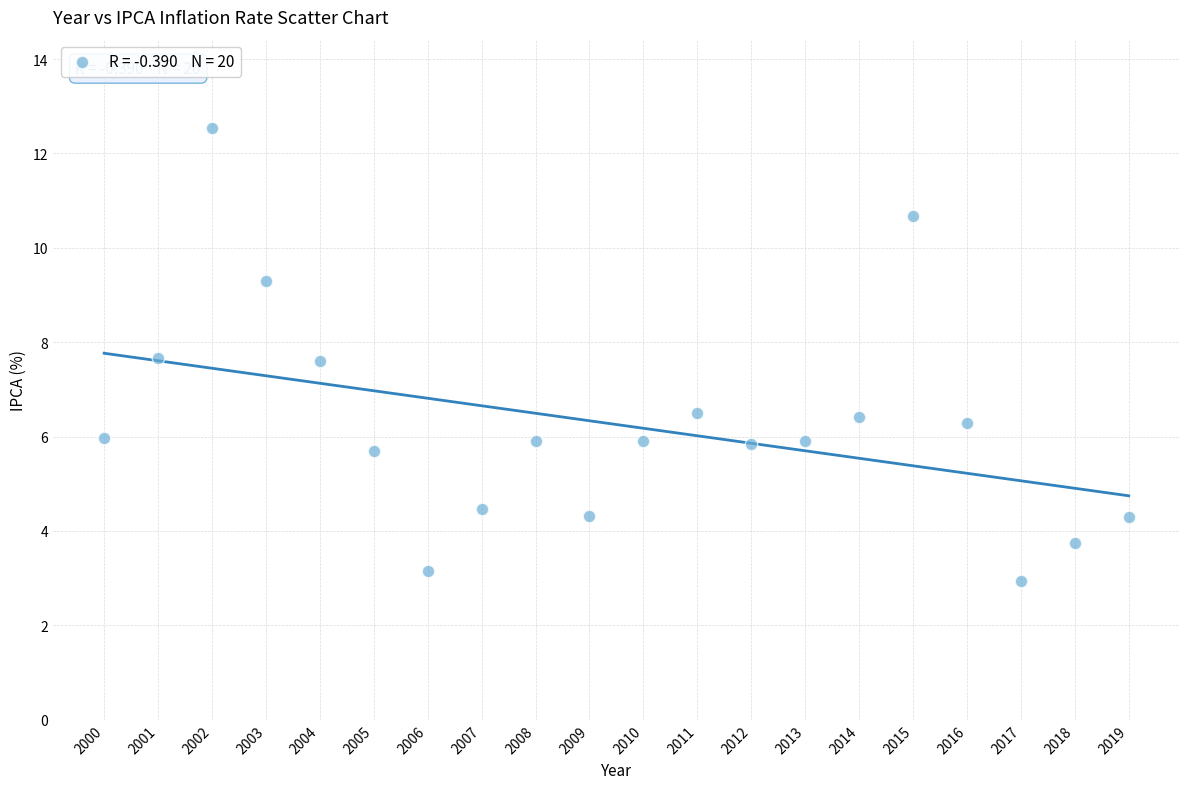

What is the range of X values (max minus min)?

19.0